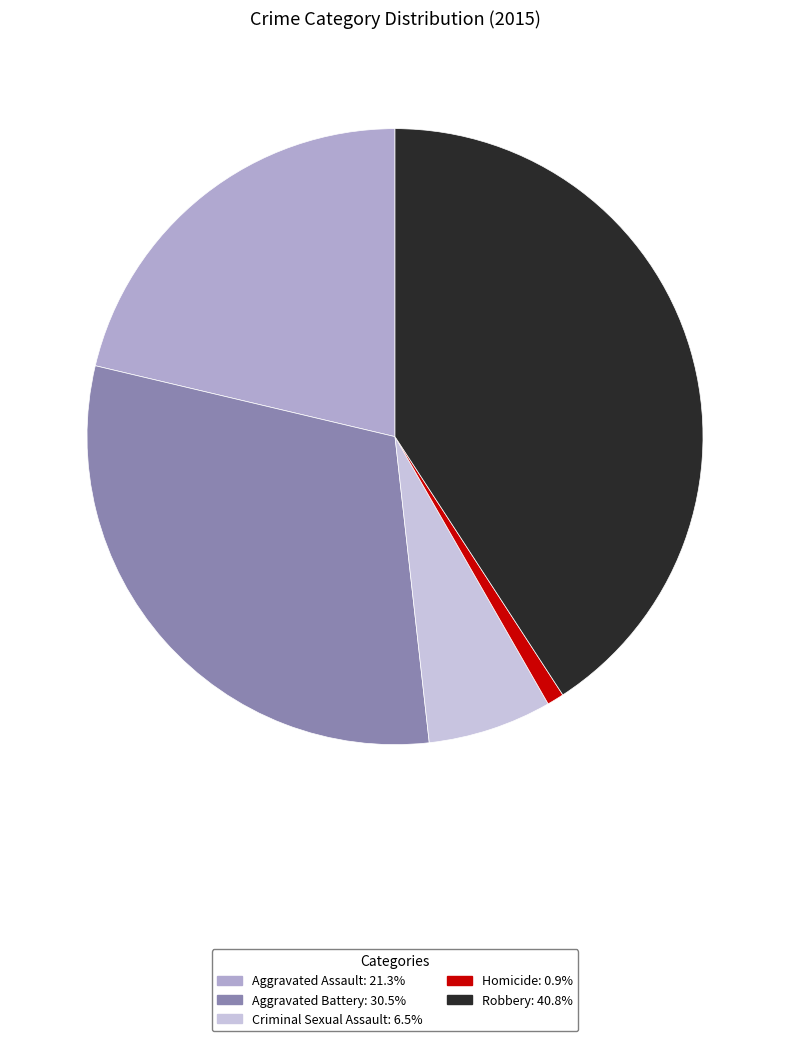

Combined, do Robbery and Aggravated Battery account for over 50%?

Yes